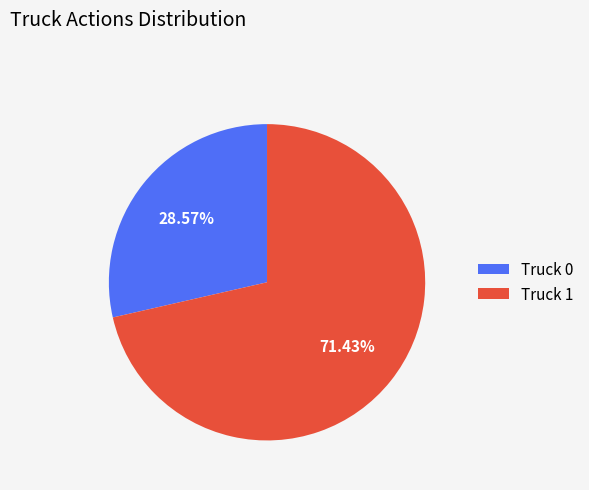

To the nearest percent, what portion does Truck 1 represent?

71%